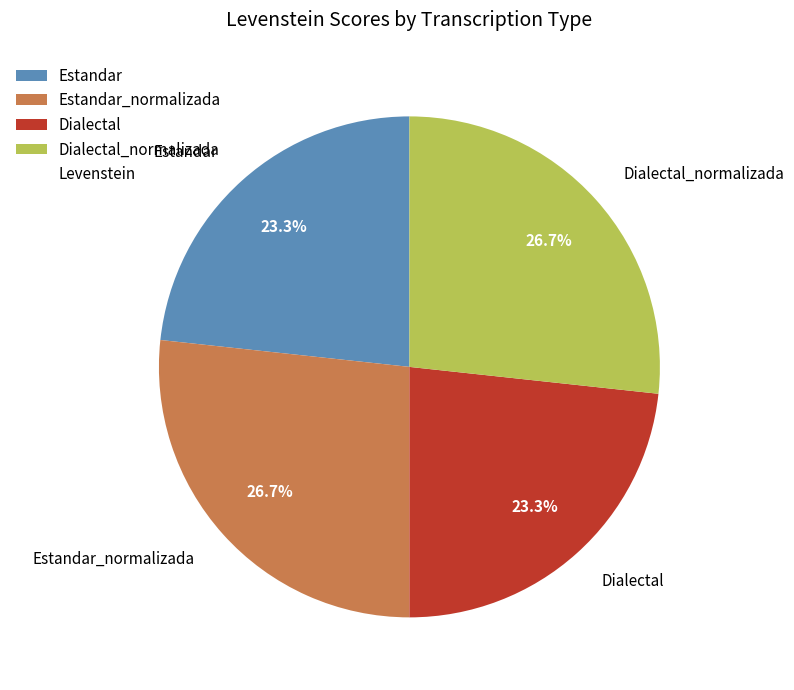

Is there a majority slice in this chart?

No